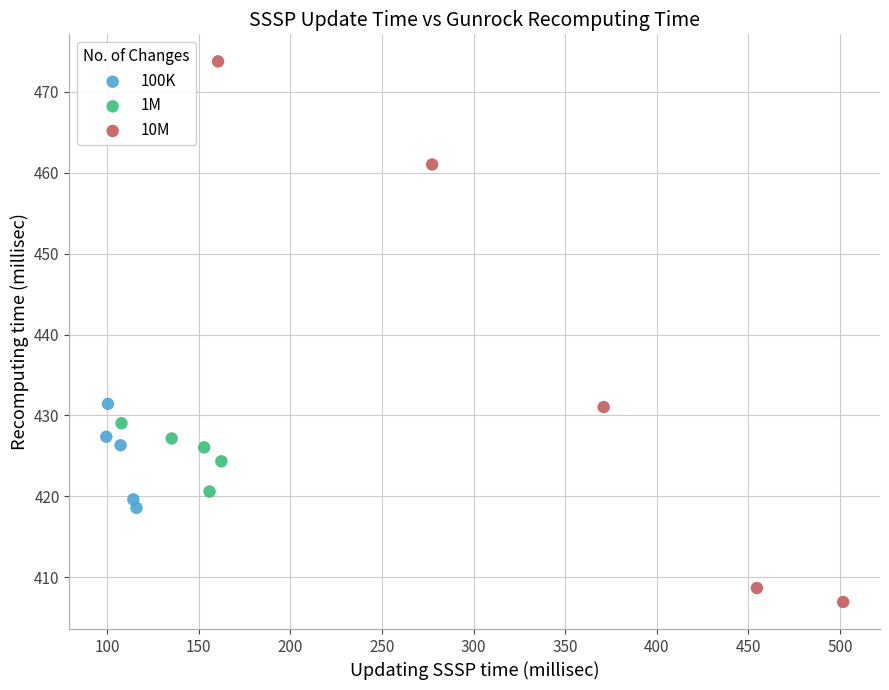

What are all the series names shown in the legend?

100K, 1M, 10M